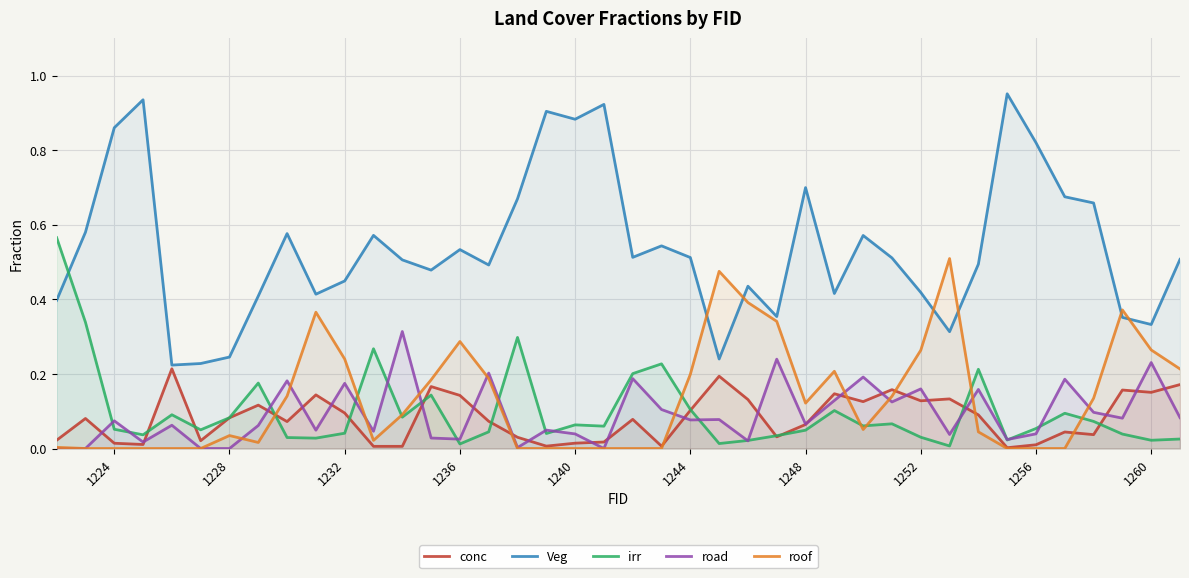

Which series has the largest range (max minus min)?

Veg